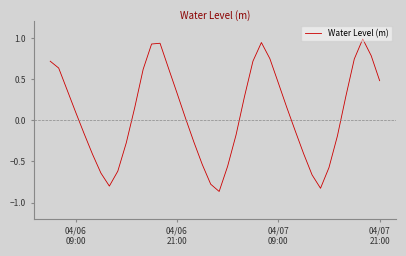

Count the number of values greater than 0.

22